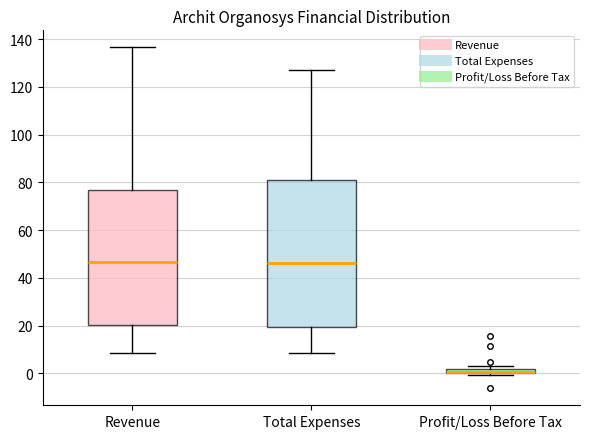

Comparing the boxes themselves (not the whiskers), which one is the tallest?

Total Expenses